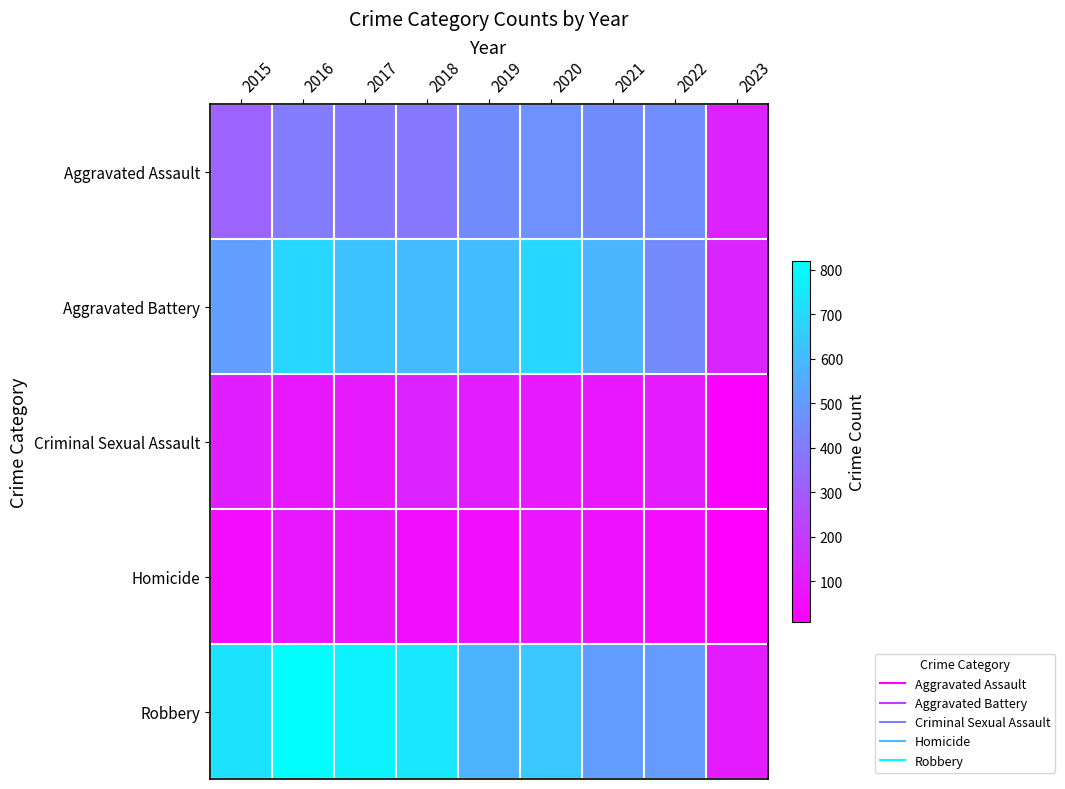

What is the greatest value displayed?

819